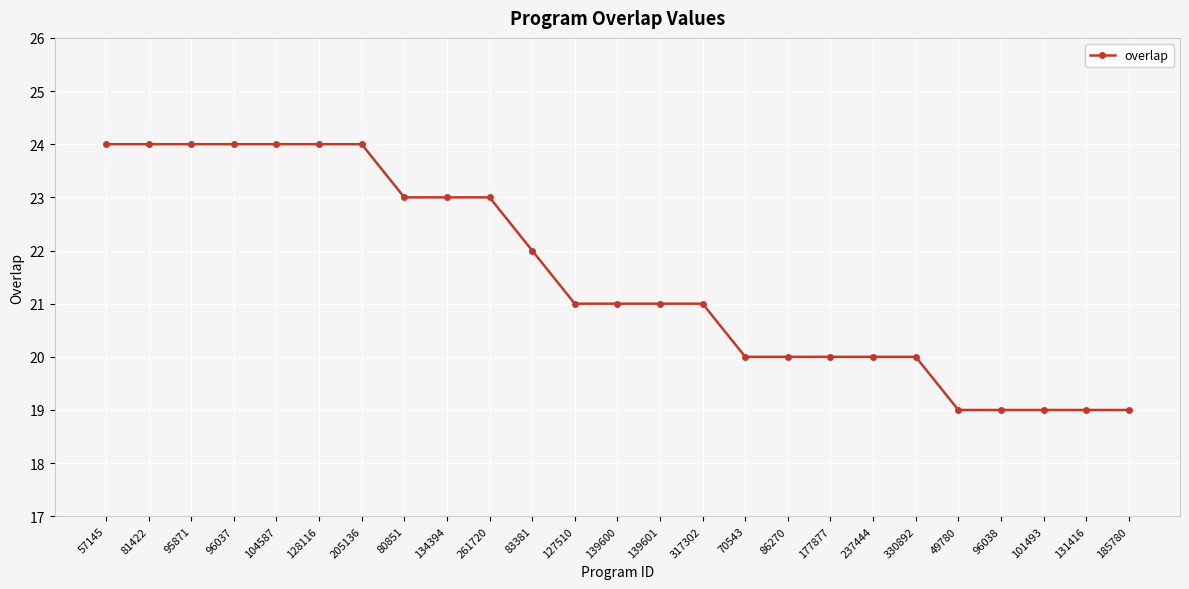

What is the greatest value displayed?

24